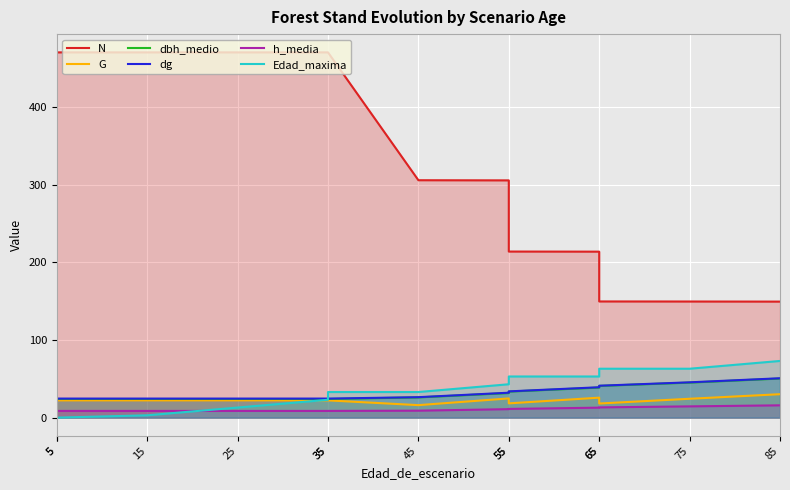

True or false: Edad_maxima has a value of 13.0 at 25.

True